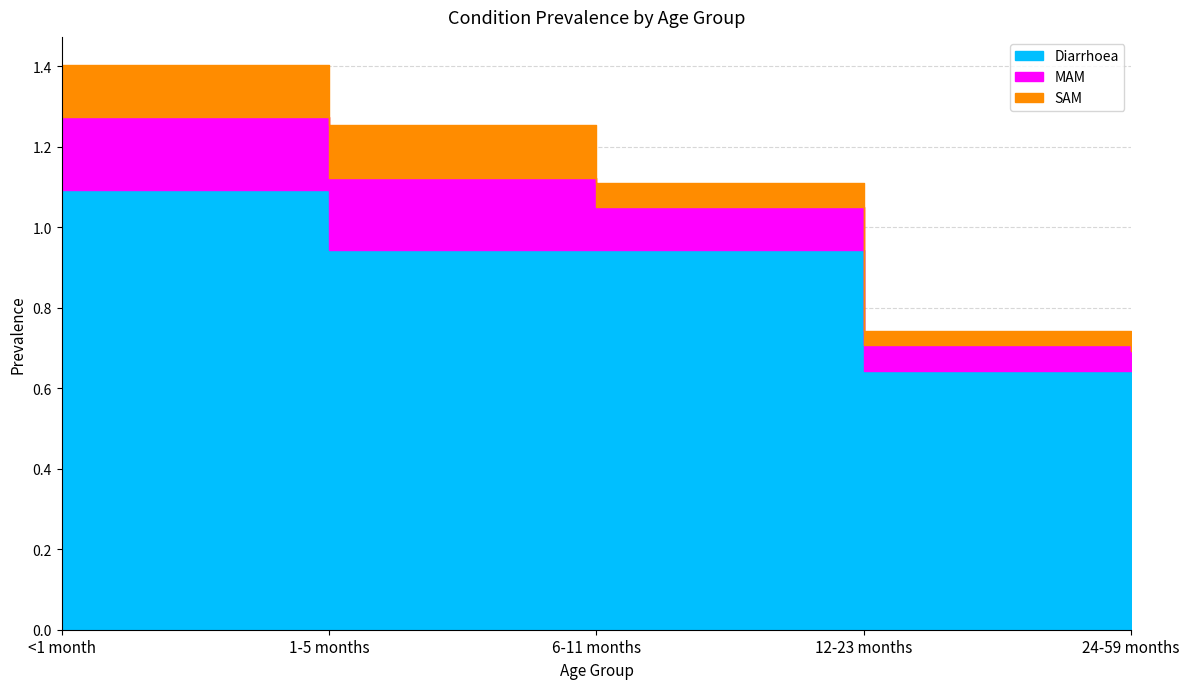

Is it true that MAM equals 0.2 at 1-5 months?

True